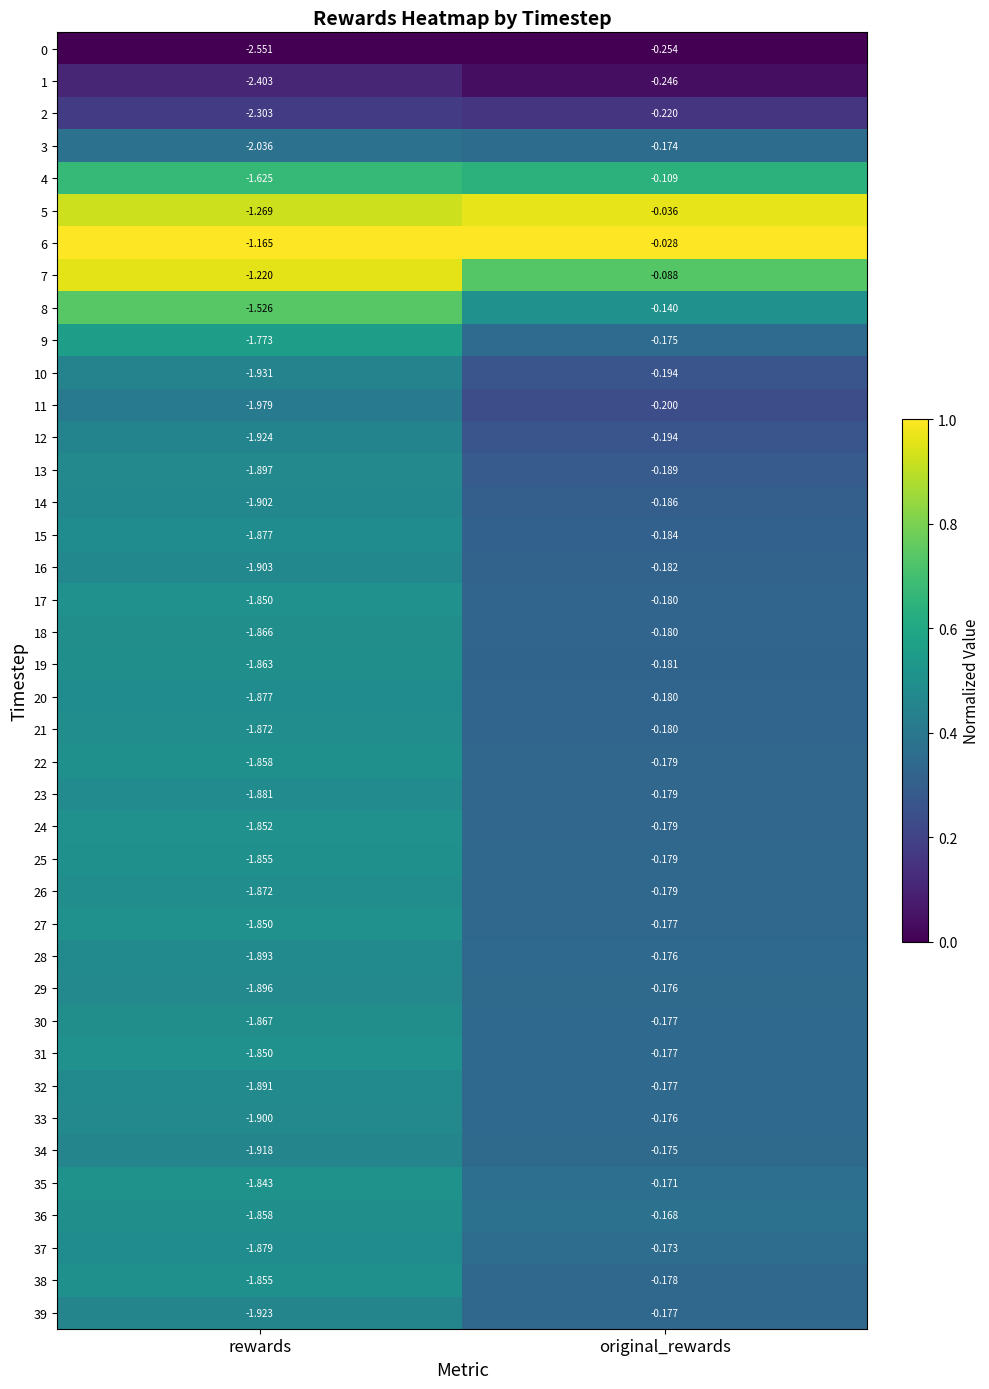

At which category does the chart reach its minimum across all series?

rewards